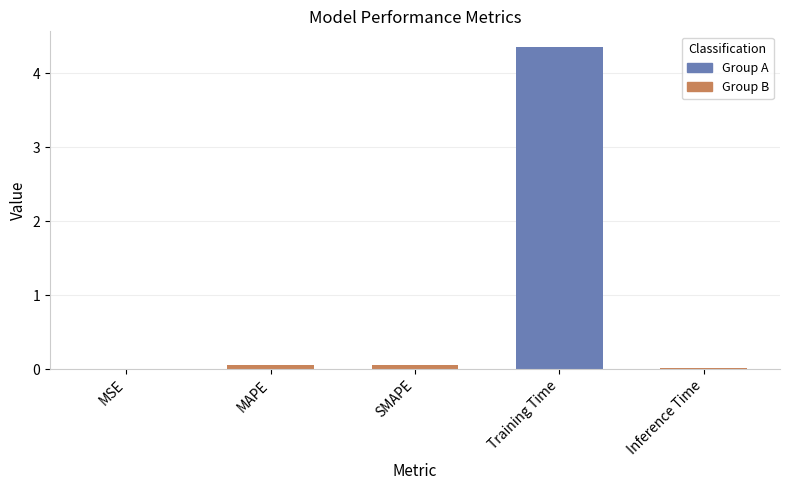

The value at MAPE is 0.0. True or false?

False